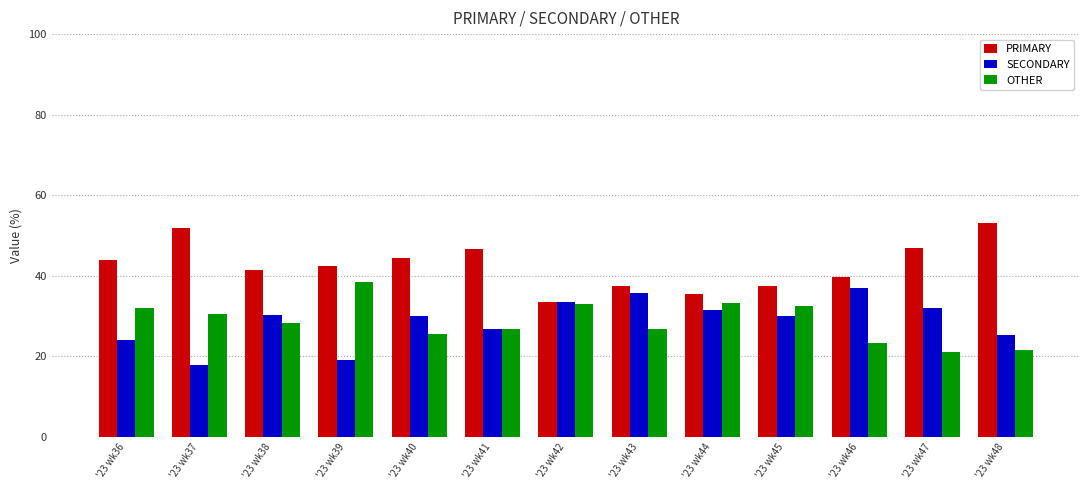

Count the number of categories in the chart.

13